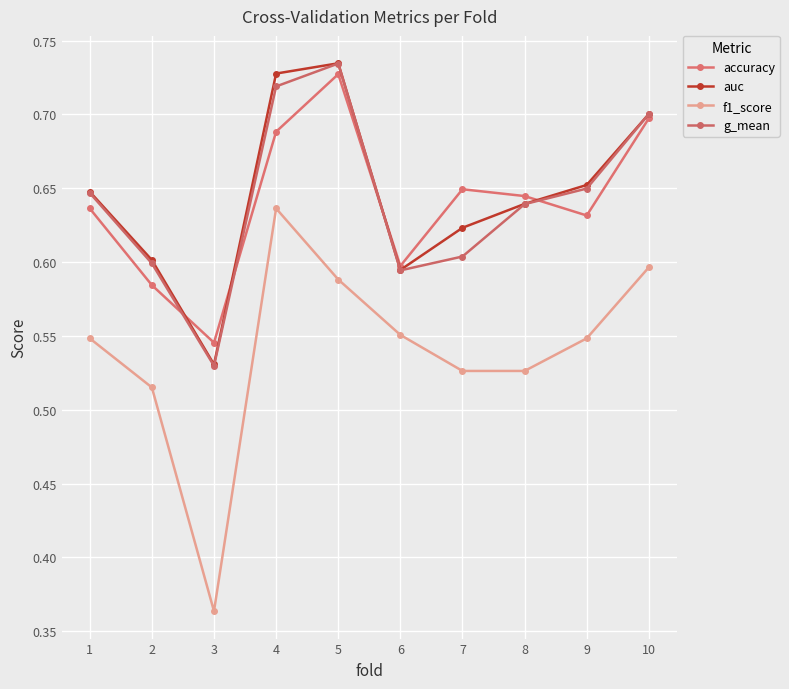

Which series has the widest spread of values?

f1_score